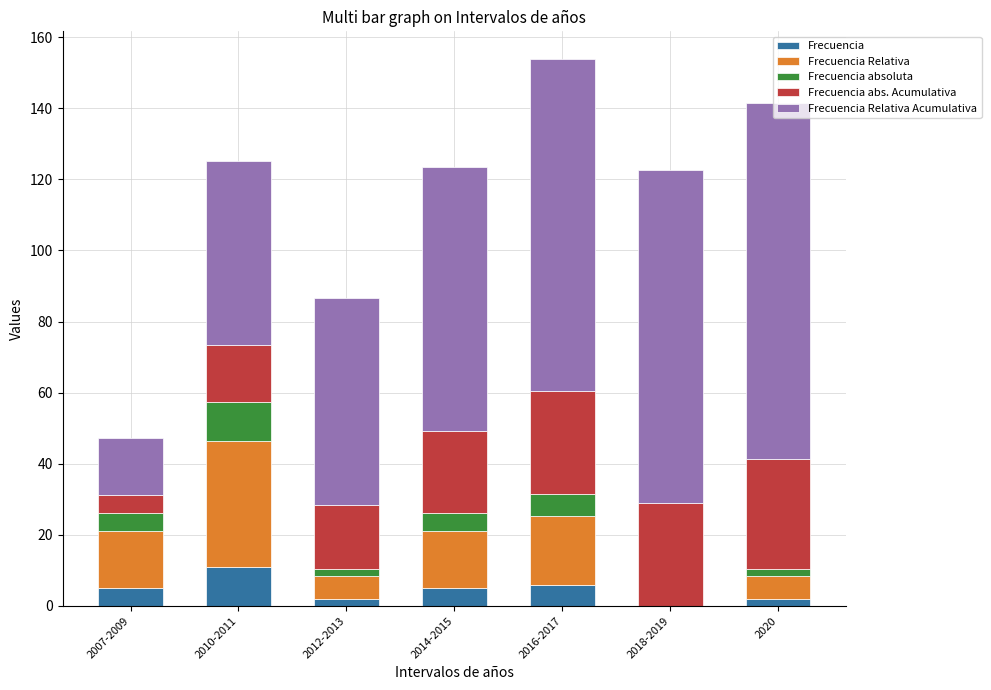

Which series changed the most between 2010-2011 and 2016-2017?

Frecuencia Relativa Acumulativa